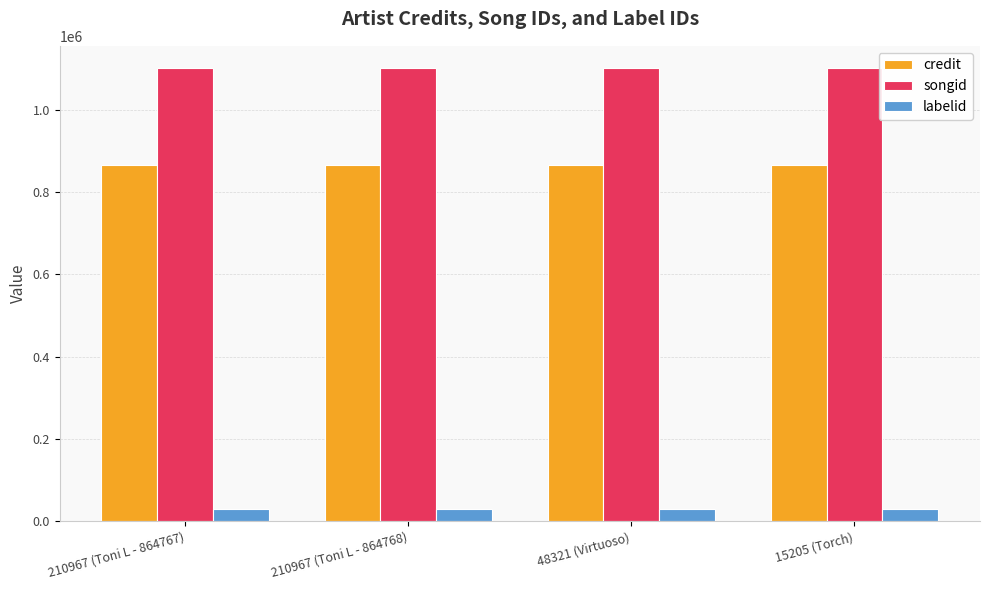

The labelid series shows 30859 at 210967 (Toni L - 864767). True or false?

True